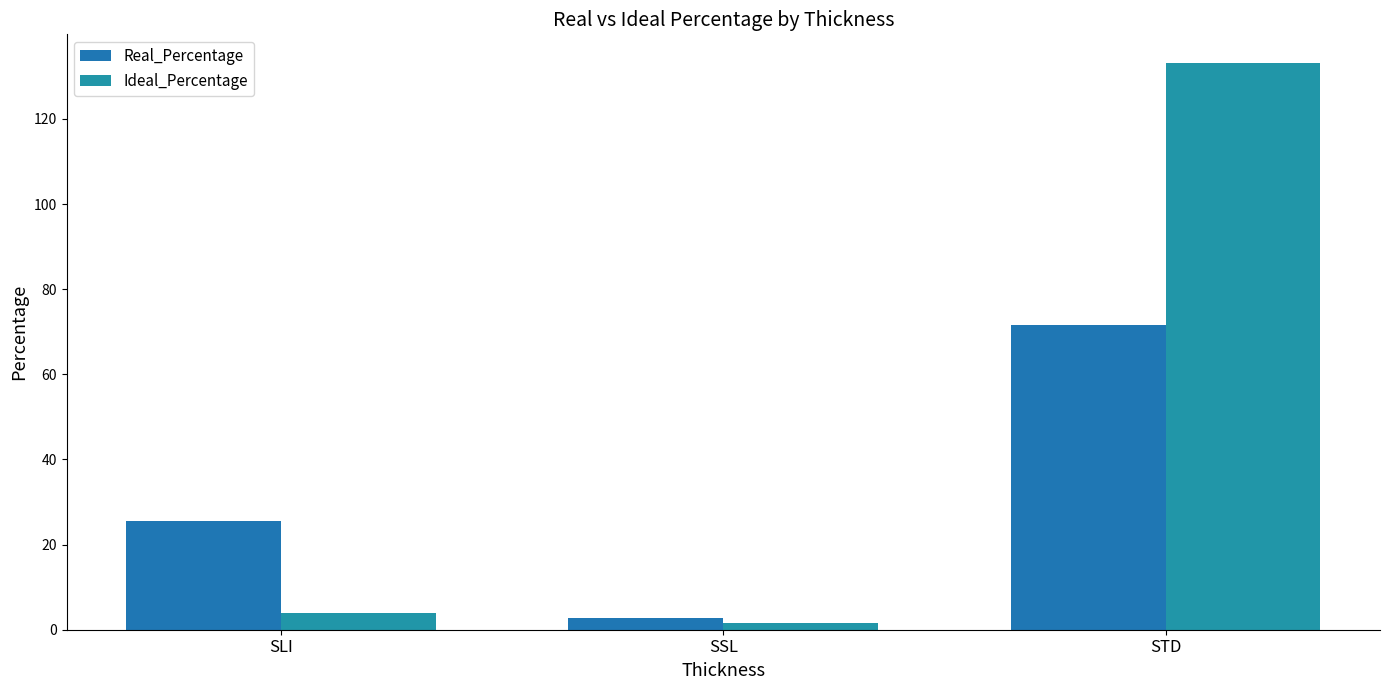

Reading right to left, extract all data points from this chart.

Real_Percentage: 71.6	2.8	25.6
Ideal_Percentage: 133.2	1.7	3.9